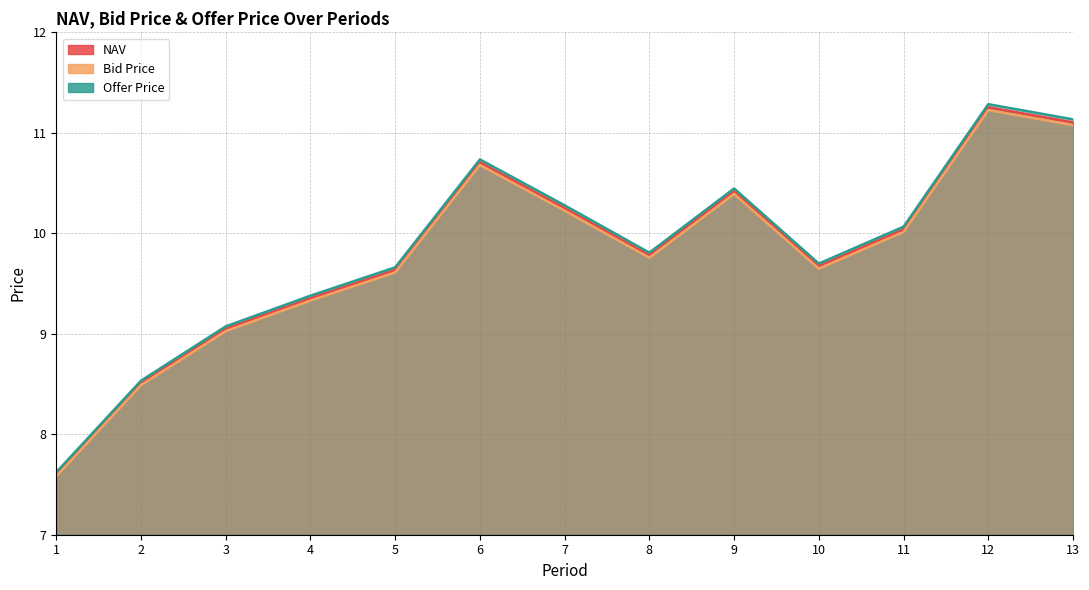

Reading left to right, transcribe all the data shown in this chart.

NAV: 7.6	8.5	9.0	9.4	9.6	10.7	10.3	9.8	10.4	9.7	10.0	11.3	11.1
Bid Price: 7.6	8.5	9.0	9.3	9.6	10.7	10.2	9.8	10.4	9.6	10.0	11.2	11.1
Offer Price: 7.6	8.5	9.1	9.4	9.7	10.7	10.3	9.8	10.4	9.7	10.1	11.3	11.1